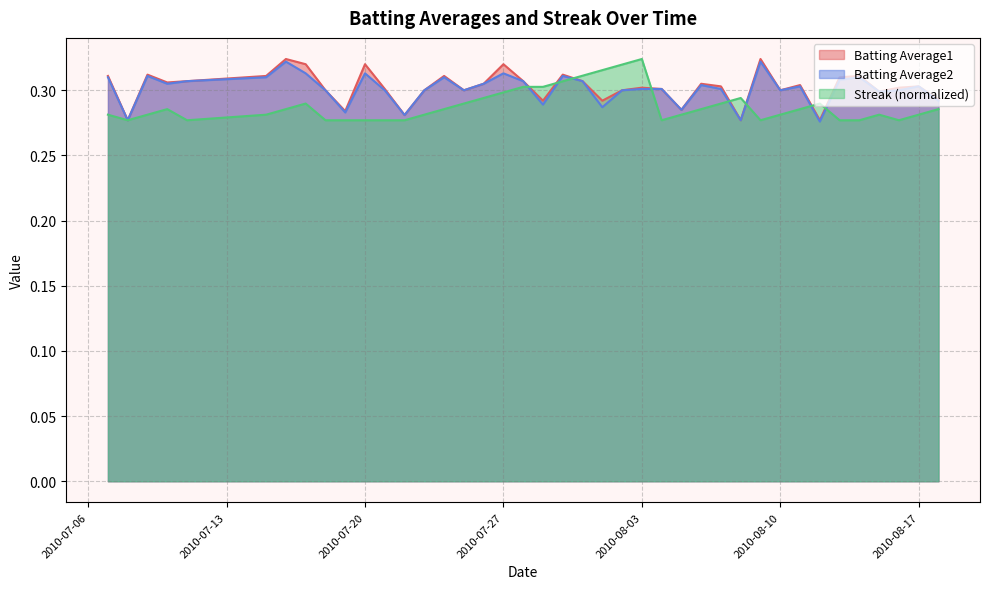

Which series has the widest spread of values?

Batting Average1